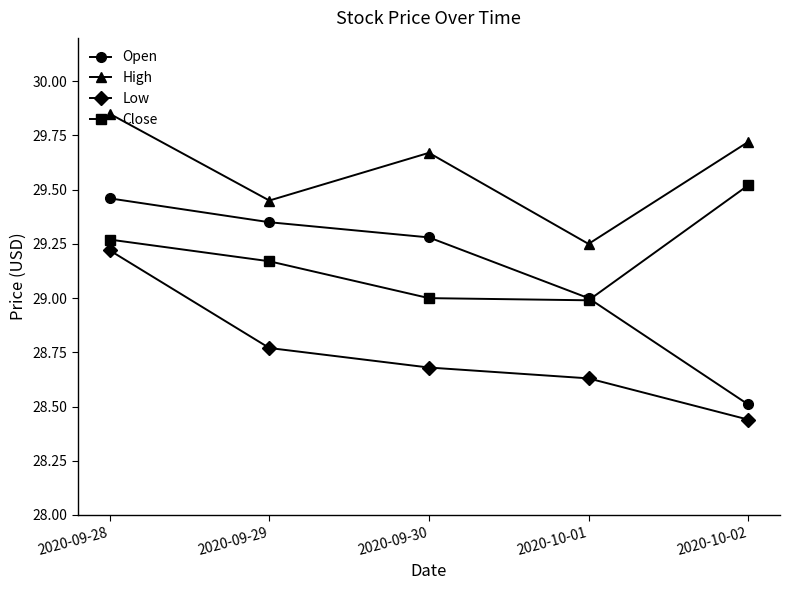

What position from the left is 2020-10-02?

5